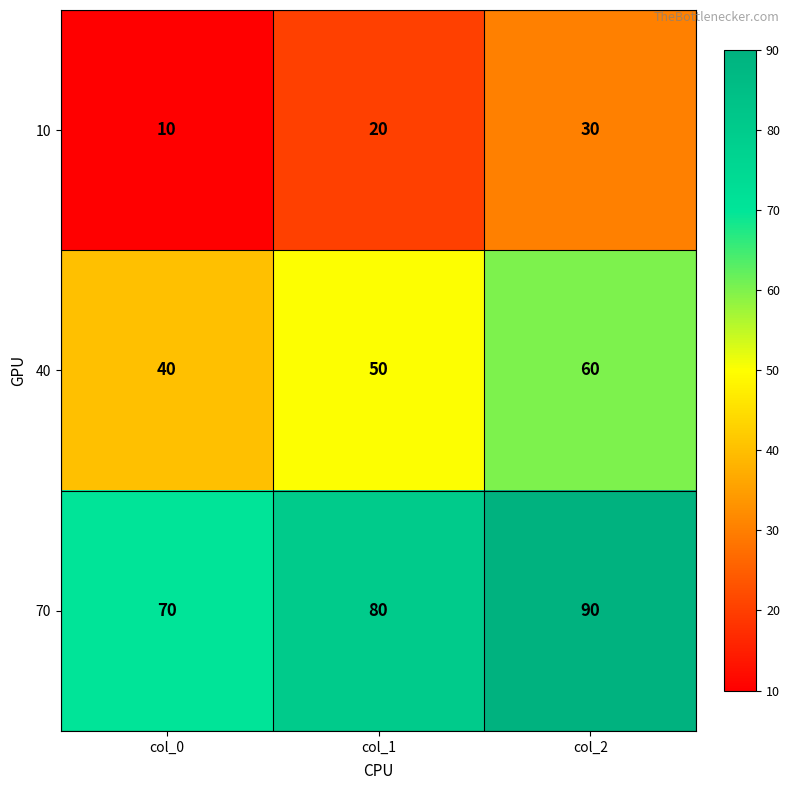

Which category has the lowest value across all series?

col_0